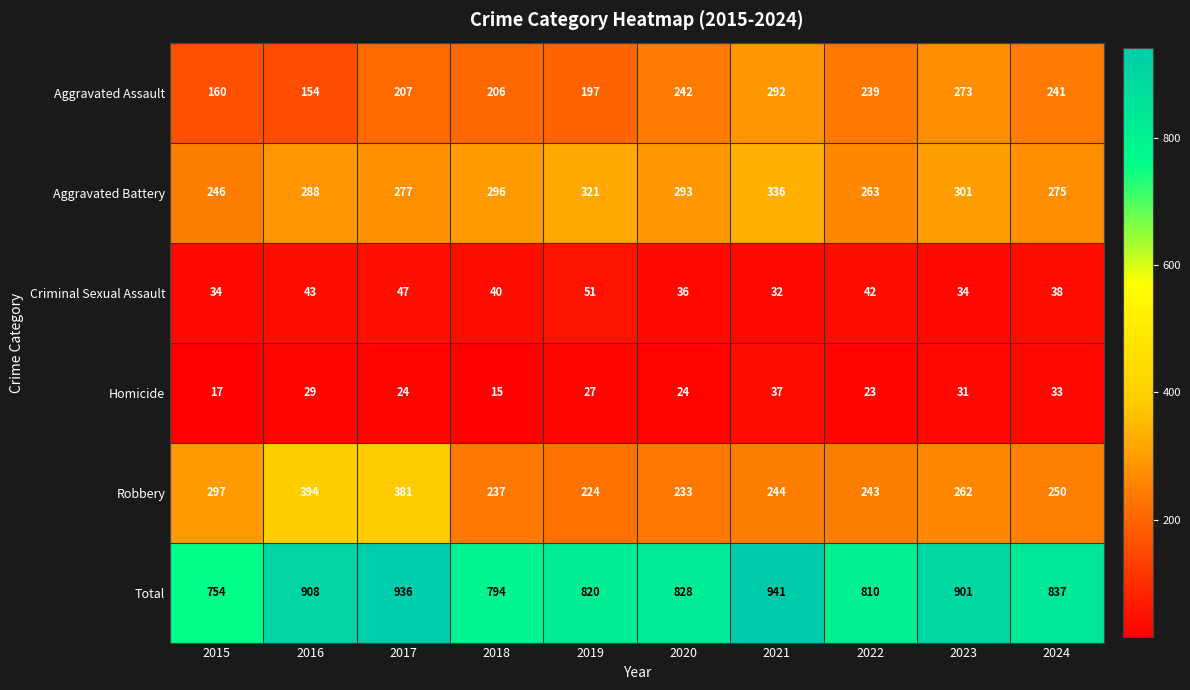

What is the sum of all Aggravated Assault values?

2211